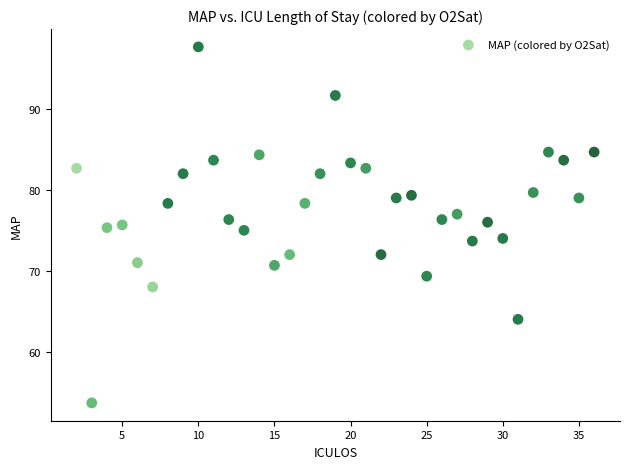

What is the range of X values (max minus min)?

34.0